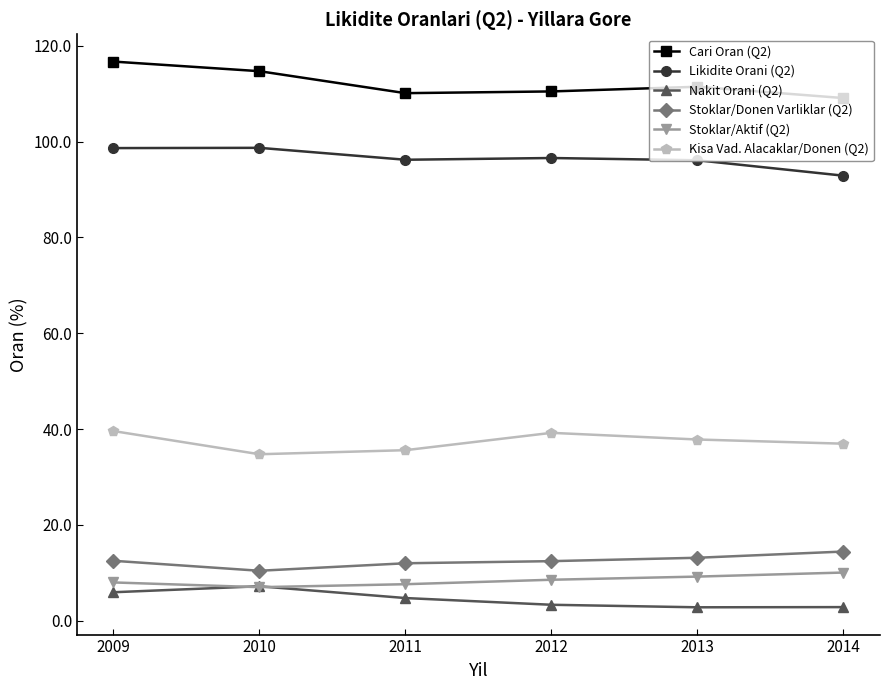

True or false: Cari Oran (Q2) and Likidite Orani (Q2) cross at least once.

False